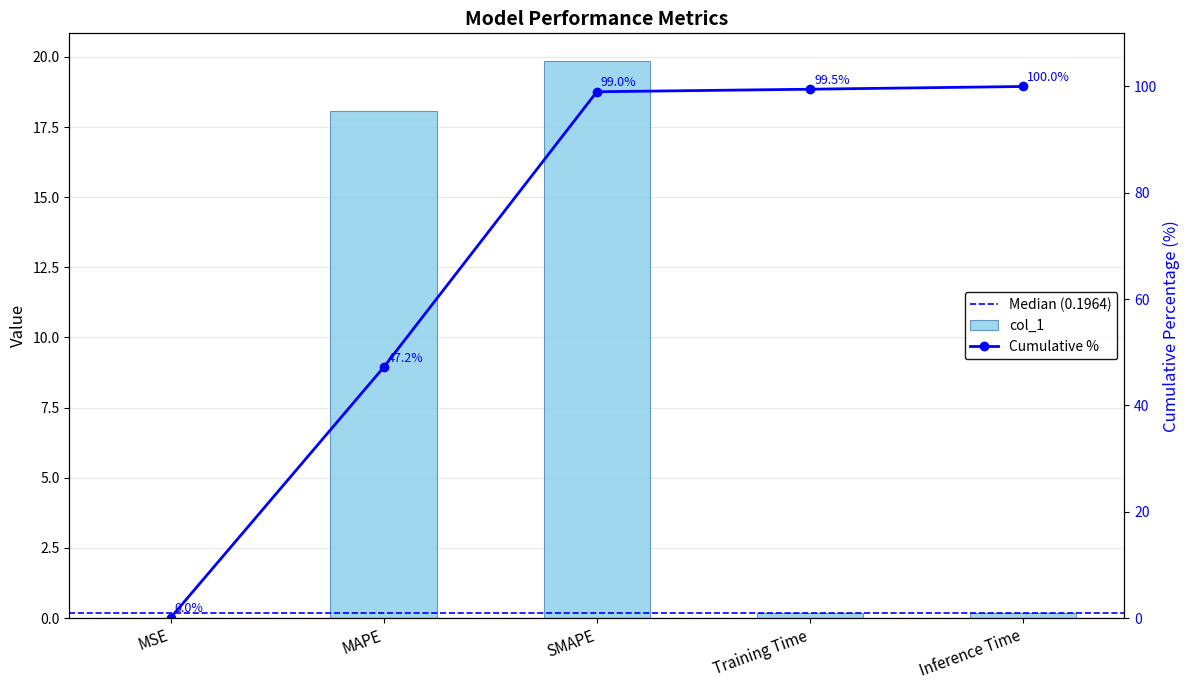

What is the value of the 3rd bar from the left?

19.8